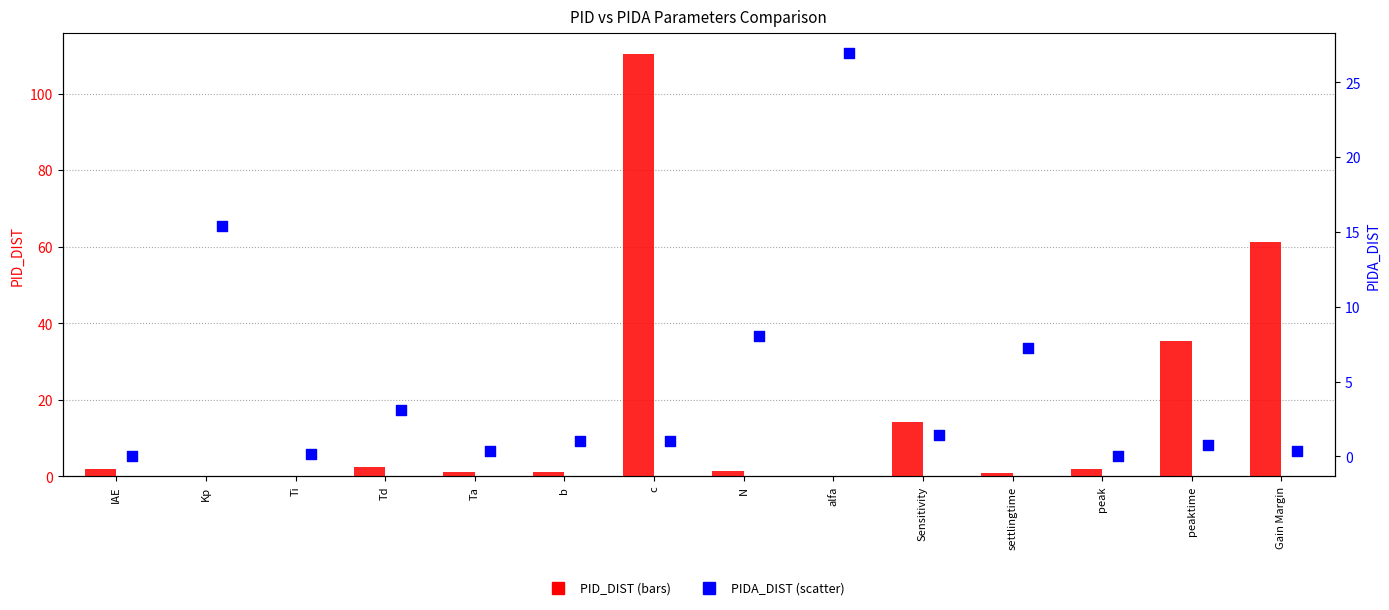

Which series has the largest Y range (max minus min)?

PID_DIST